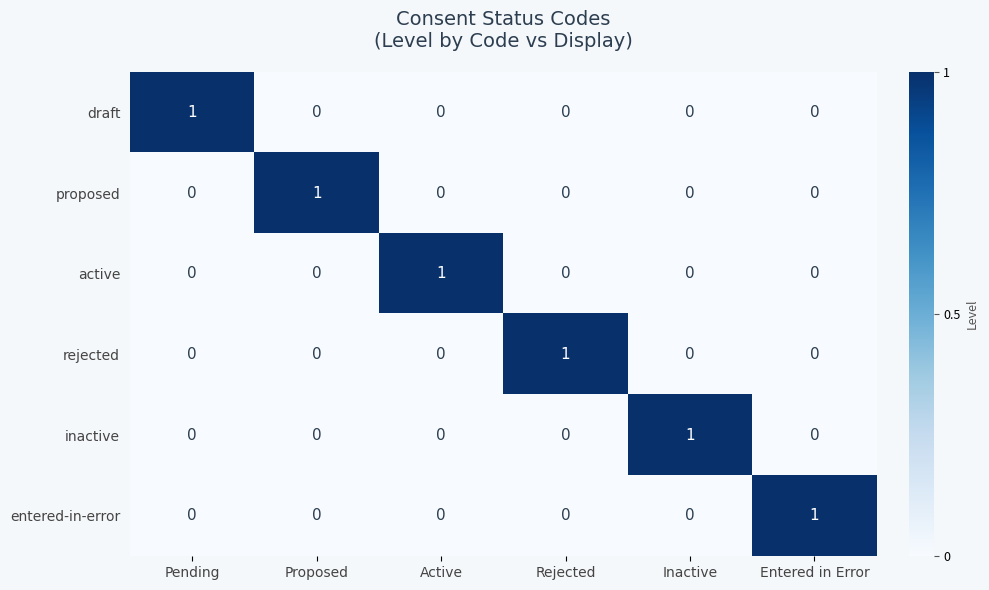

What is the maximum value shown in the chart?

1